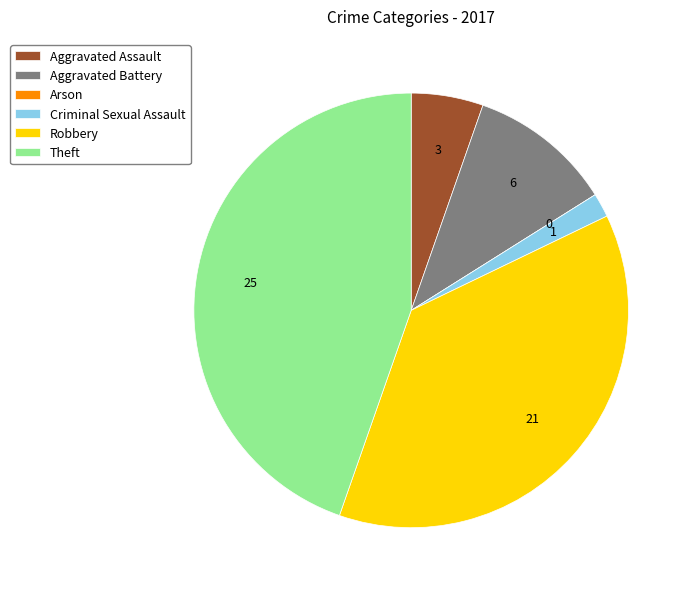

What is the largest slice in the pie chart?

Theft